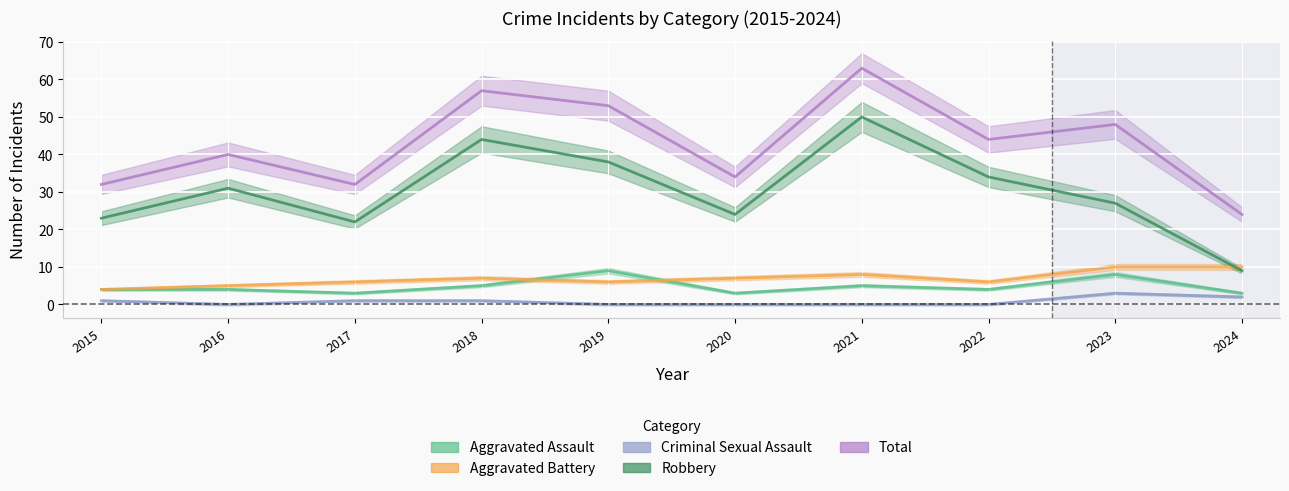

What are all the series names shown in the legend?

Aggravated Assault, Aggravated Battery, Criminal Sexual Assault, Robbery, Total